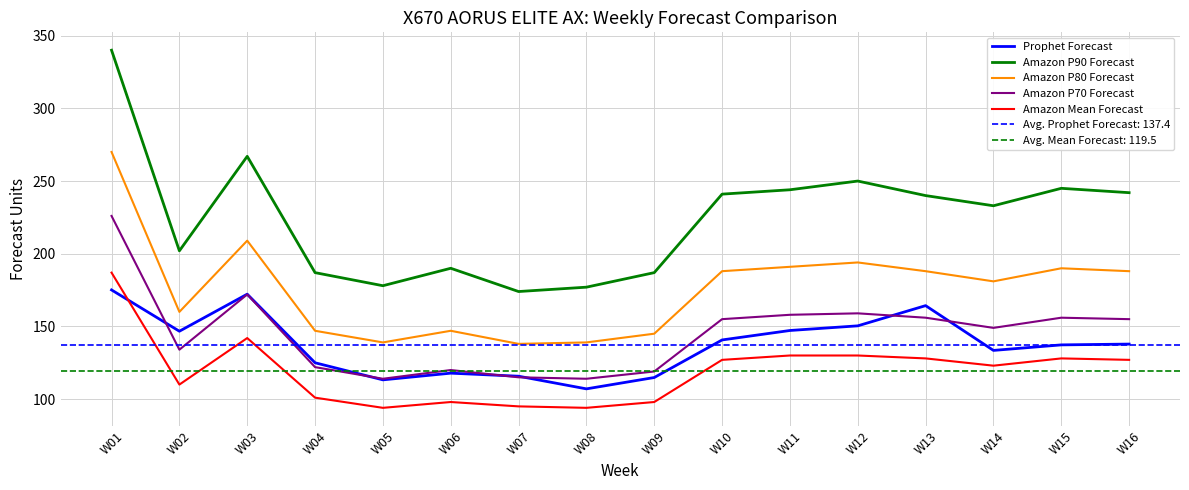

What is the average value of the Amazon P70 Forecast series?

145.2